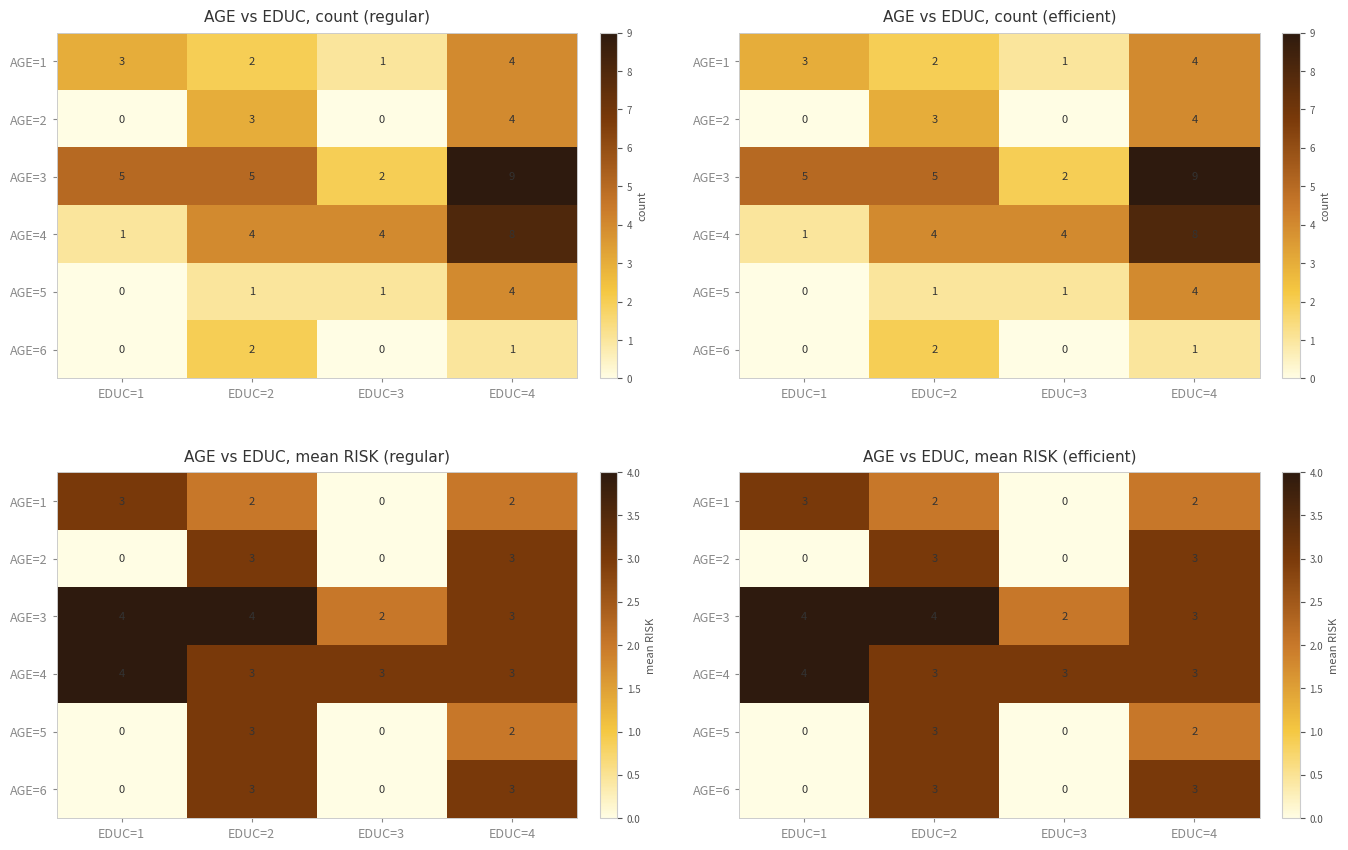

What is the difference between the AGE=3 values at EDUC=3 and EDUC=4?

1